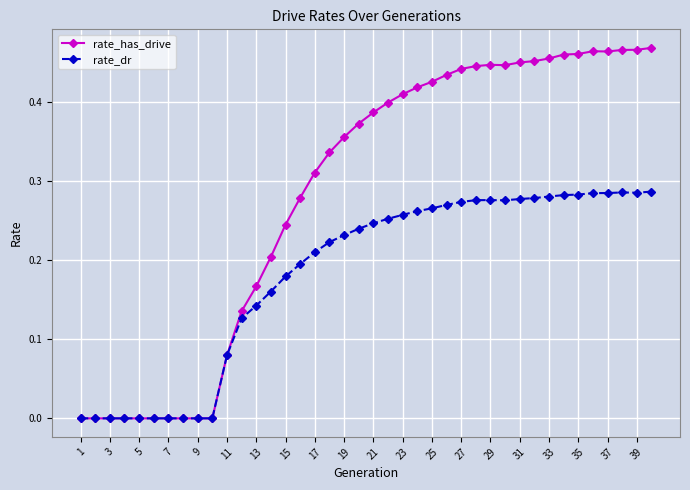

True or false: rate_has_drive has more than 0 interior local peaks.

True